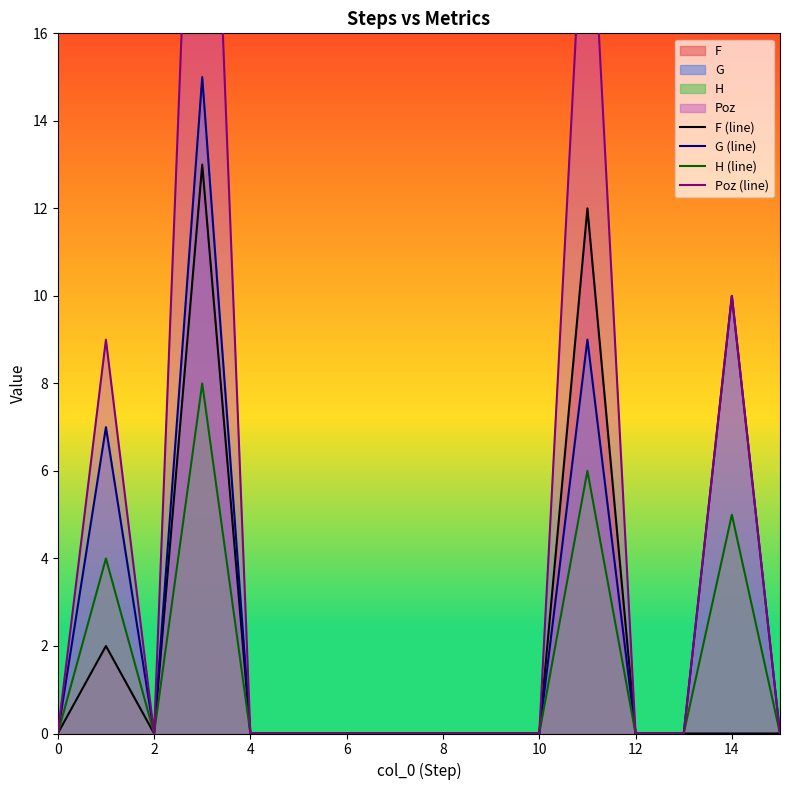

True or false: F (line) and G (line) intersect in this chart.

False